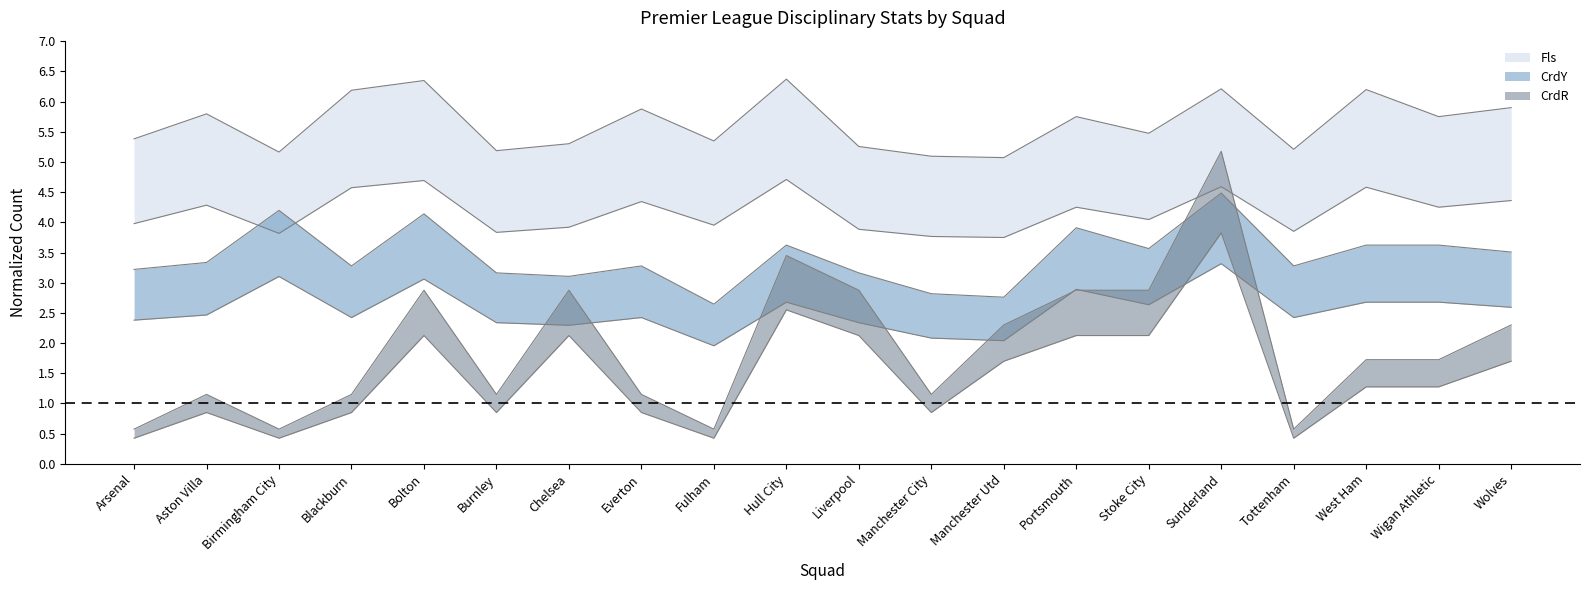

True or false: Fls and CrdR intersect in this chart.

False